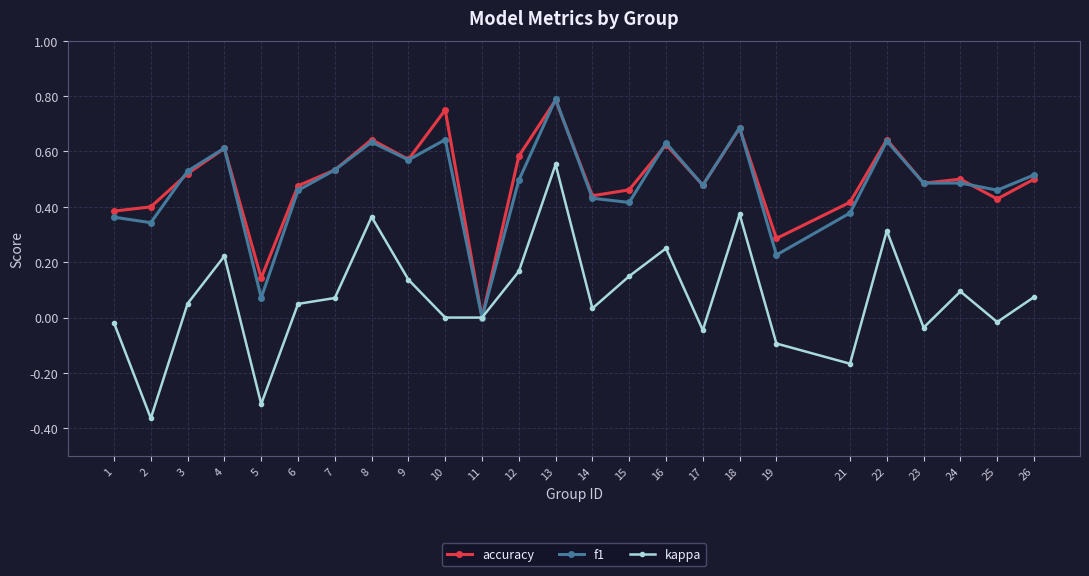

Is it true that kappa equals -0.0 at 17?

True